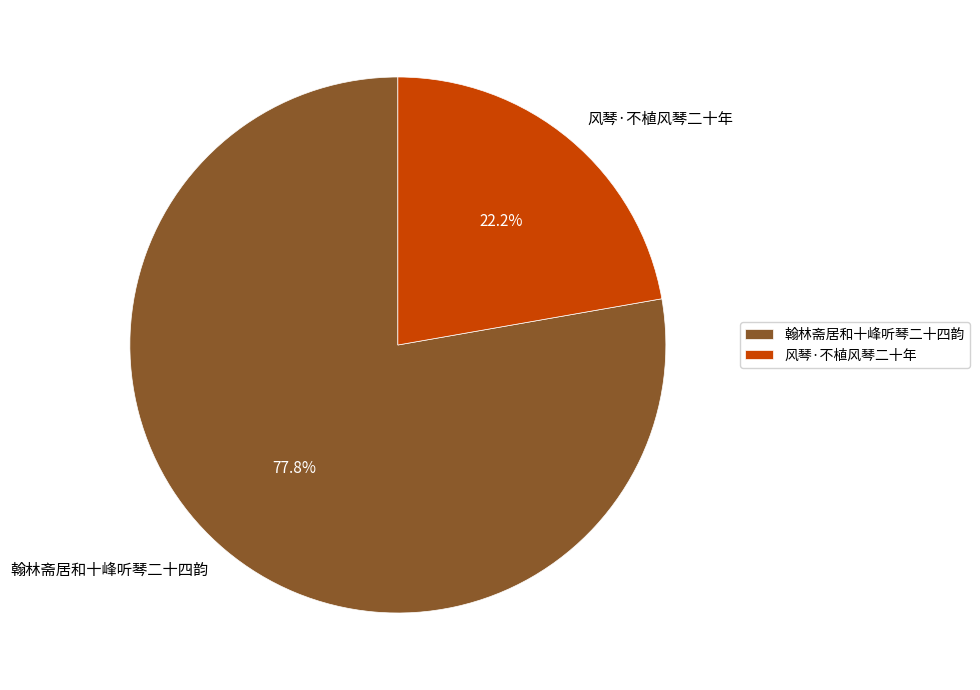

How many segments does this pie chart have?

2